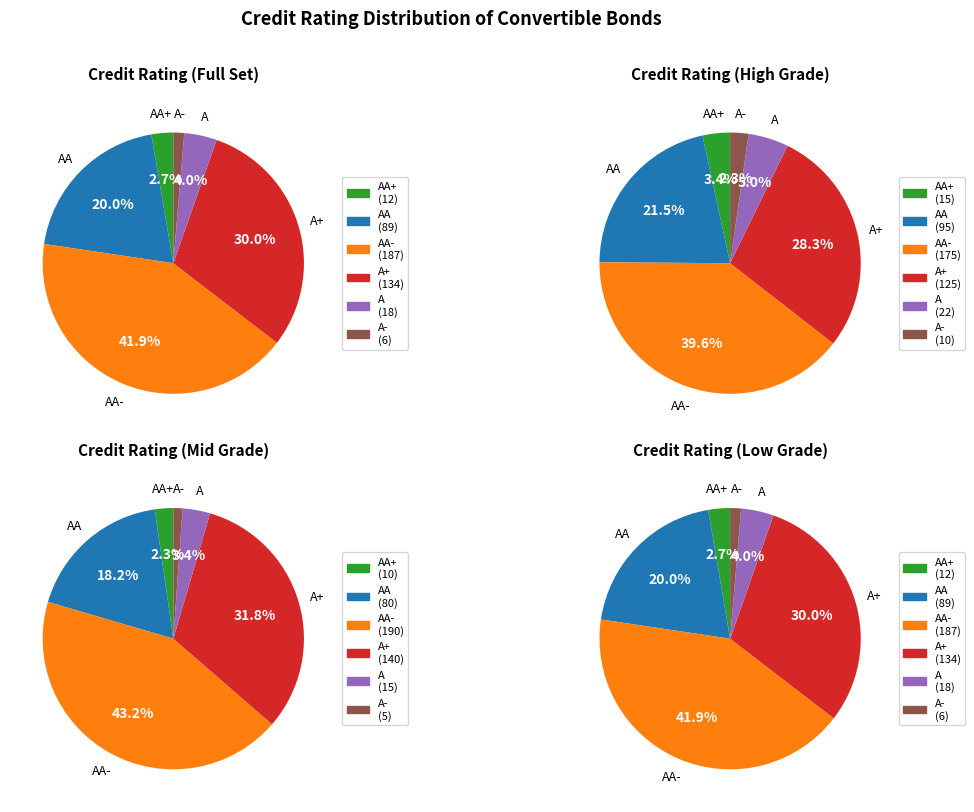

True or false: A accounts for 4% of the total.

True